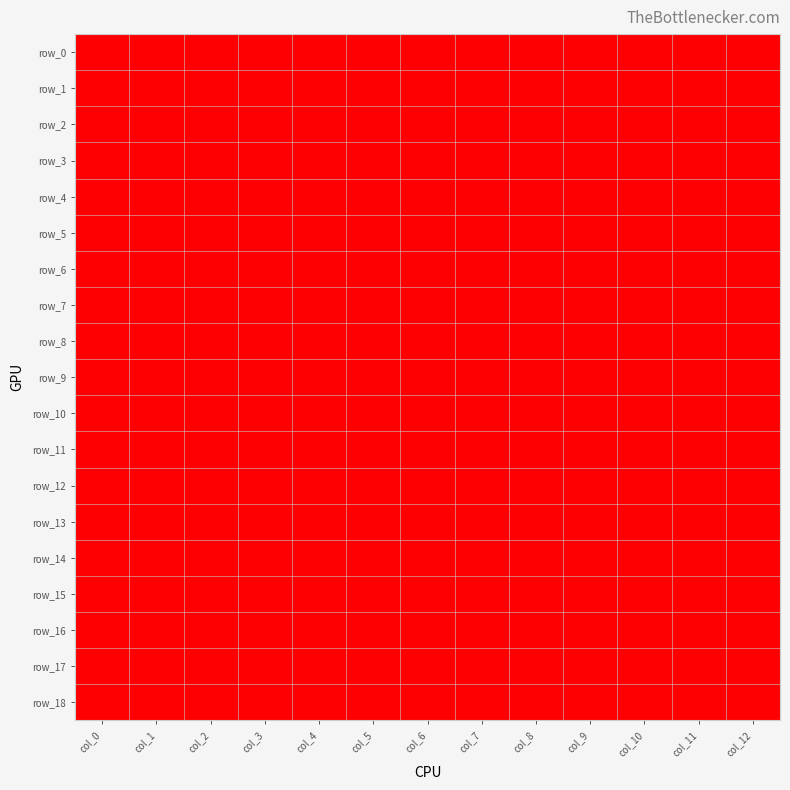

Reading left to right, extract all data points from this chart.

row_0: 1	0	0	0	0	0	0	0	0	0	0	0	0
row_1: 1	0	0	0	0	0	0	0	0	0	0	0	0
row_2: 1	0	0	0	0	0	0	0	0	0	0	0	0
row_3: 1	0	0	0	0	0	0	0	0	0	0	0	0
row_4: 0	1	1	1	1	1	1	1	1	1	0	0	0
row_5: 0	0	0	0	0	0	0	0	0	0	1	0	0
row_6: 0	0	0	0	0	0	0	0	0	0	1	0	0
row_7: 0	0	0	0	0	0	0	0	0	0	1	0	0
row_8: 0	0	0	0	0	0	0	0	0	0	1	0	0
row_9: 0	0	0	0	0	0	0	0	0	0	1	0	0
row_10: 0	0	0	0	0	0	0	0	0	0	1	0	0
row_11: 0	0	0	0	0	0	0	0	0	0	1	0	0
row_12: 0	0	0	0	0	0	0	0	0	1	0	0	0
row_13: 0	0	0	0	0	0	0	0	0	1	0	0	0
row_14: 0	0	0	0	0	0	0	1	1	0	0	0	0
row_15: 0	0	0	0	0	0	0	0	0	0	0	0	0
row_16: 0	0	0	0	0	0	0	0	0	0	0	0	0
row_17: 0	0	0	0	0	0	0	0	0	0	0	0	0
row_18: 0	0	0	0	0	0	0	0	0	0	0	0	0